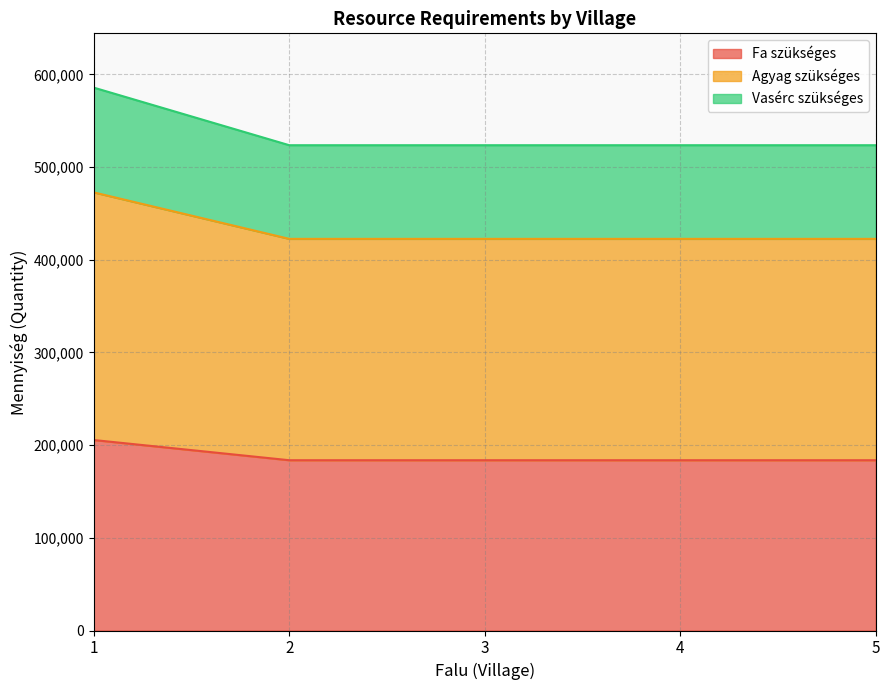

At which category does the chart reach its peak across all series?

1